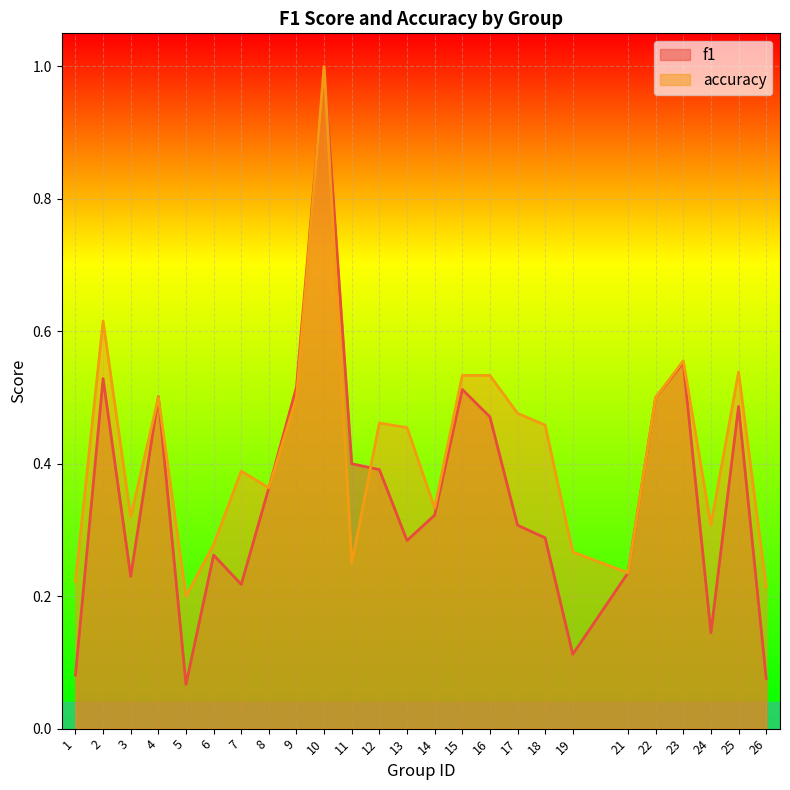

What are all the series names shown in the legend?

f1, accuracy